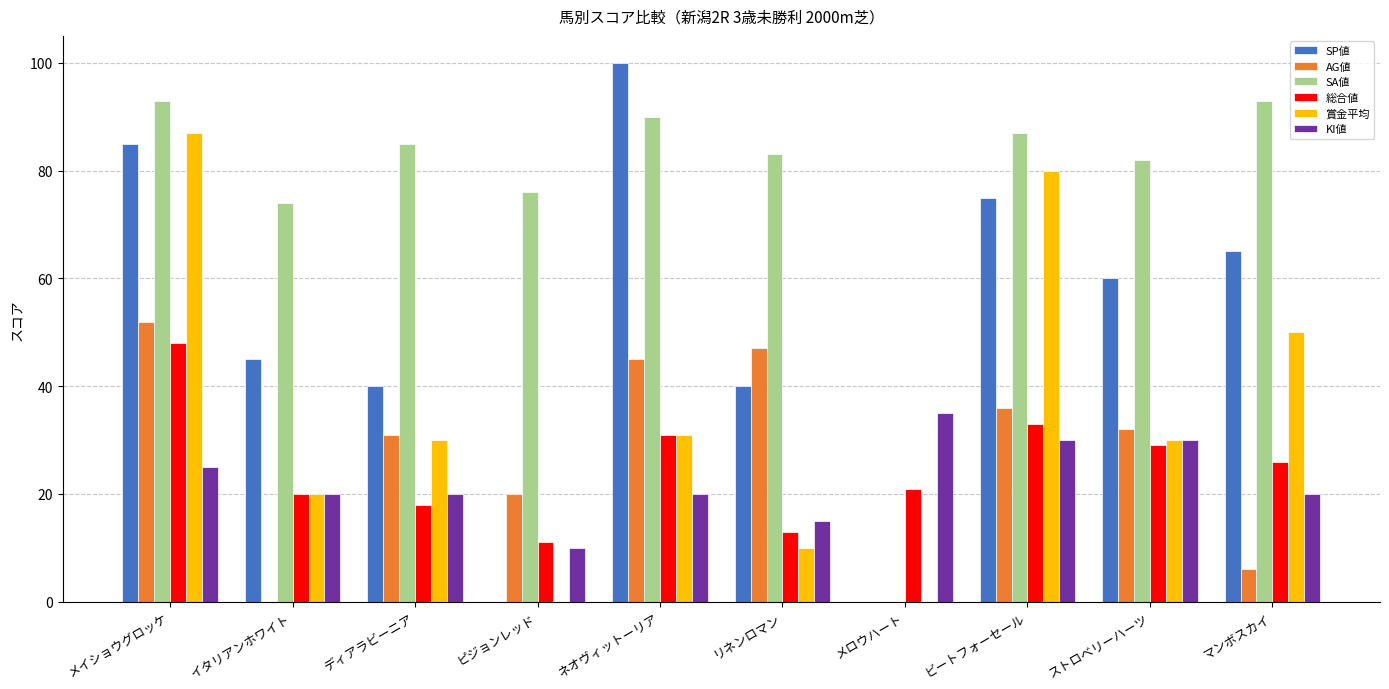

Reading right to left, list all the values displayed in this chart.

SP値: マンボスカイ=65	ストロベリーハーツ=60	ビートフォーセール=75	メロウハート=0	リネンロマン=40	ネオヴィットーリア=100	ピジョンレッド=0	ディアラビーニア=40	イタリアンホワイト=45	メイショウグロッケ=85
AG値: マンボスカイ=6	ストロベリーハーツ=32	ビートフォーセール=36	メロウハート=0	リネンロマン=47	ネオヴィットーリア=45	ピジョンレッド=20	ディアラビーニア=31	イタリアンホワイト=0	メイショウグロッケ=52
SA値: マンボスカイ=93	ストロベリーハーツ=82	ビートフォーセール=87	メロウハート=0	リネンロマン=83	ネオヴィットーリア=90	ピジョンレッド=76	ディアラビーニア=85	イタリアンホワイト=74	メイショウグロッケ=93
総合値: マンボスカイ=26	ストロベリーハーツ=29	ビートフォーセール=33	メロウハート=21	リネンロマン=13	ネオヴィットーリア=31	ピジョンレッド=11	ディアラビーニア=18	イタリアンホワイト=20	メイショウグロッケ=48
賞金平均: マンボスカイ=50	ストロベリーハーツ=30	ビートフォーセール=80	メロウハート=0	リネンロマン=10	ネオヴィットーリア=31	ピジョンレッド=0	ディアラビーニア=30	イタリアンホワイト=20	メイショウグロッケ=87
KI値: マンボスカイ=20	ストロベリーハーツ=30	ビートフォーセール=30	メロウハート=35	リネンロマン=15	ネオヴィットーリア=20	ピジョンレッド=10	ディアラビーニア=20	イタリアンホワイト=20	メイショウグロッケ=25